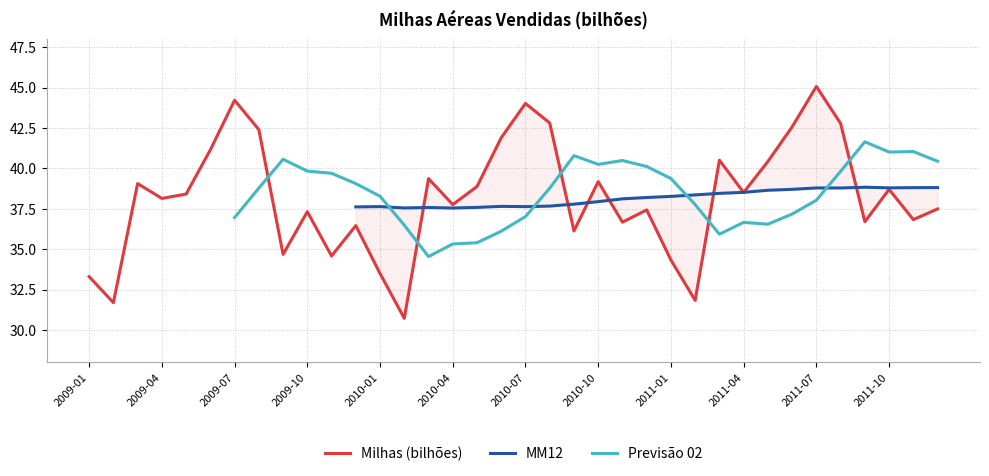

What is the minimum value shown in the chart?

30.7